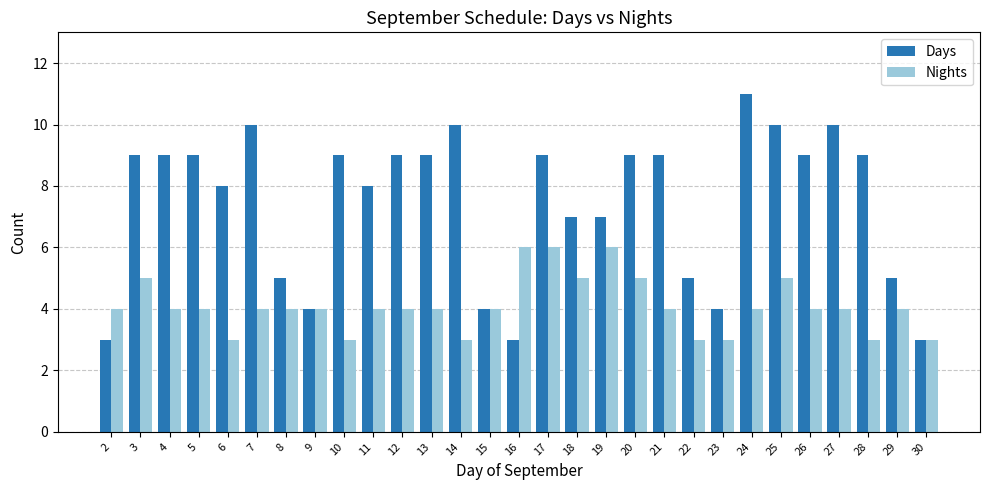

At 23, list the series in order from largest to smallest.

Days, Nights